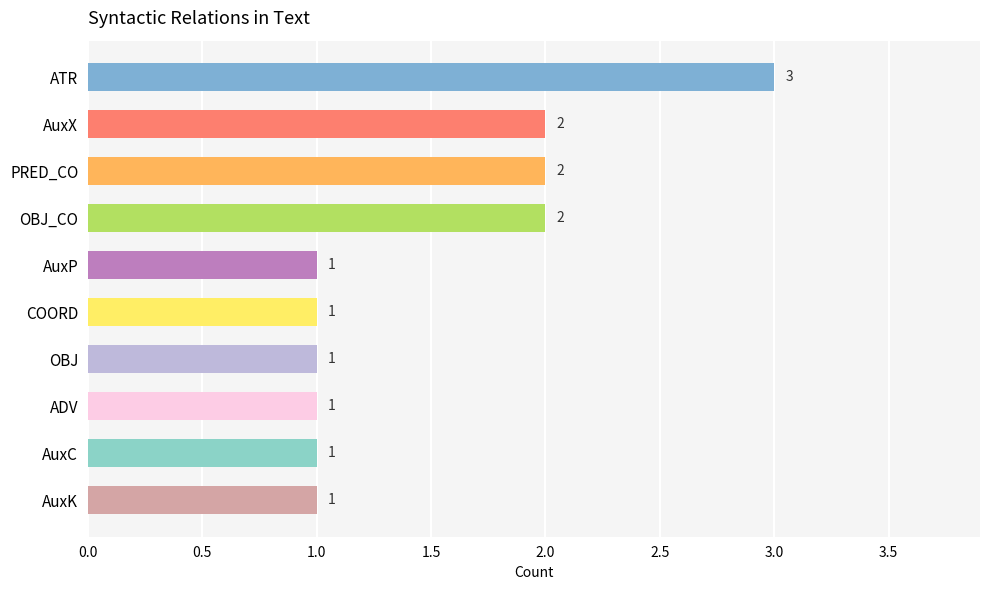

What is the value of the 7th bar from the top?

1